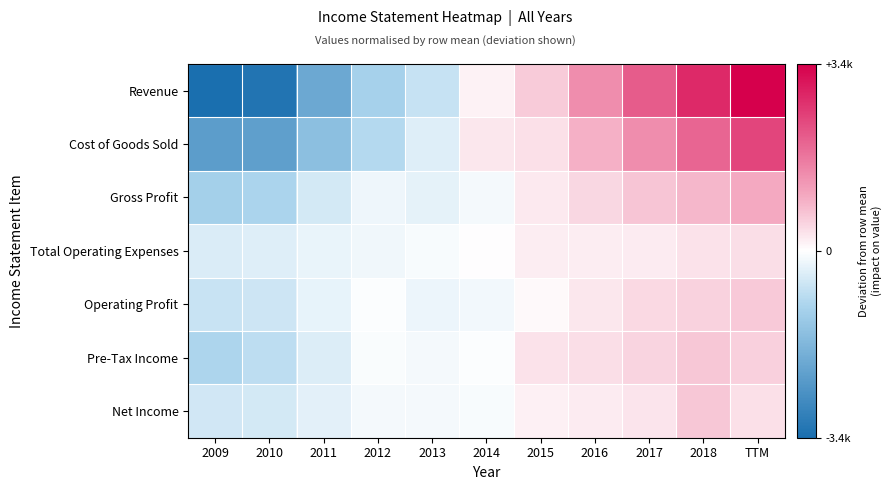

Reading left to right, what are all the values shown in this chart?

Revenue: 2009=-3432.6	2010=-3291.6	2011=-2054.6	2012=-1101.6	2013=-697.6	2014=153.4	2015=615.4	2016=1405.4	2017=2112.4	2018=2843.4	TTM=3448.4
Cost of Goods Sold: 2009=-2320.5	2010=-2270.5	2011=-1522.5	2012=-901.5	2013=-382.5	2014=272.5	2015=354.5	2016=930.5	2017=1426.5	2018=1981.5	TTM=2432.5
Gross Profit: 2009=-1112.1	2010=-1021.1	2011=-532.1	2012=-200.1	2013=-315.1	2014=-119.1	2015=260.9	2016=474.9	2017=685.9	2018=861.9	TTM=1015.9
Total Operating Expenses: 2009=-440.6	2010=-402.6	2011=-261.6	2012=-168.6	2013=-91.6	2014=21.4	2015=197.4	2016=203.4	2017=233.4	2018=323.4	TTM=386.4
Operating Profit: 2009=-671.5	2010=-618.5	2011=-270.5	2012=-31.5	2013=-223.5	2014=-140.5	2015=63.5	2016=271.5	2017=452.5	2018=538.5	TTM=629.5
Pre-Tax Income: 2009=-995.2	2010=-801.2	2011=-424.2	2012=-60.2	2013=-128.2	2014=-51.2	2015=347.8	2016=380.8	2017=503.8	2018=672.8	TTM=554.8
Net Income: 2009=-552.1	2010=-520.1	2011=-334.1	2012=-117.1	2013=-108.1	2014=-82.1	2015=179.9	2016=218.9	2017=306.9	2018=652.9	TTM=354.9